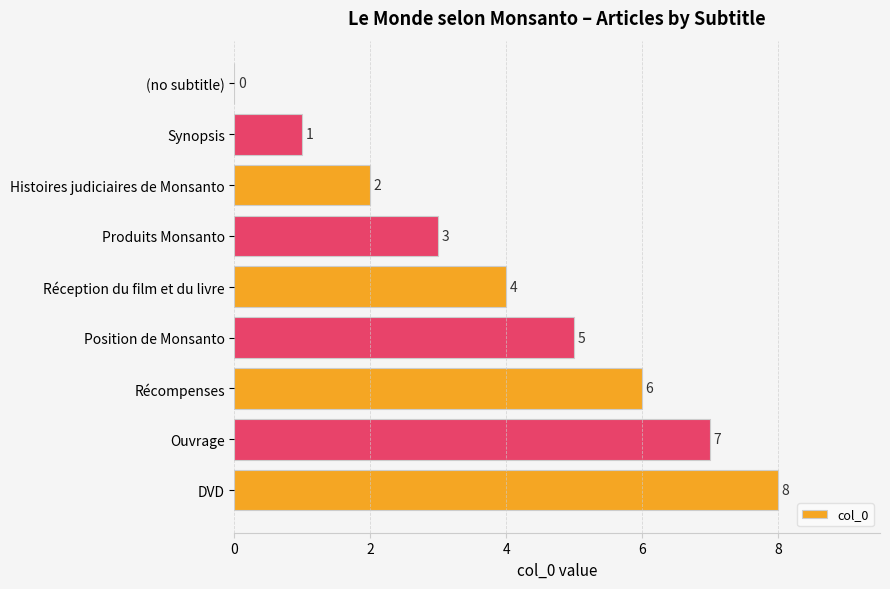

At which label is the value closest to 4?

Réception du film et du livre